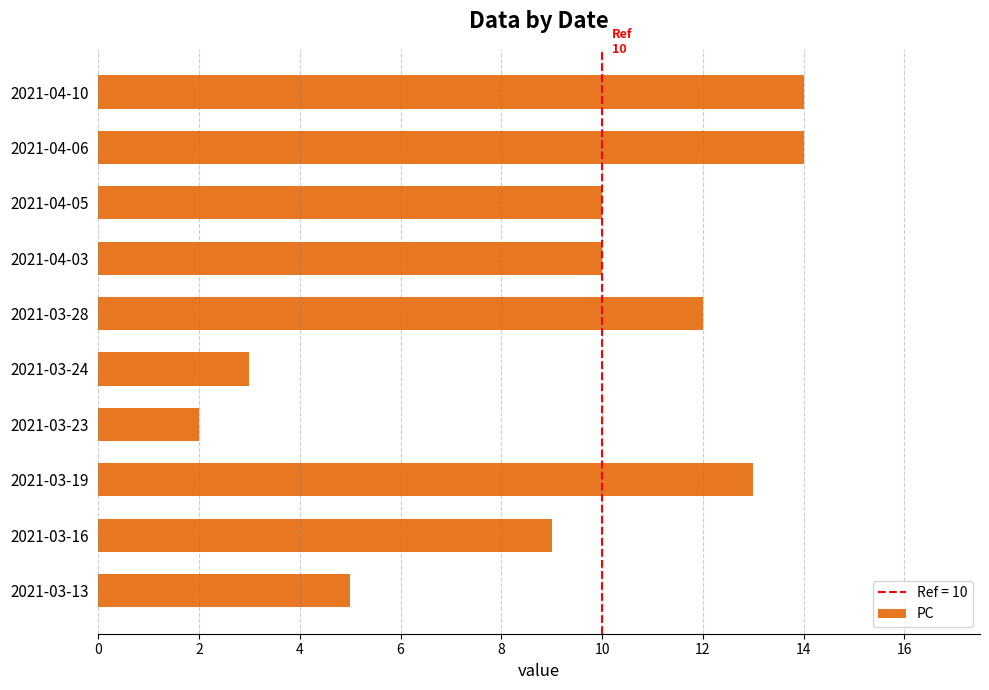

How many series are shown in this chart?

1